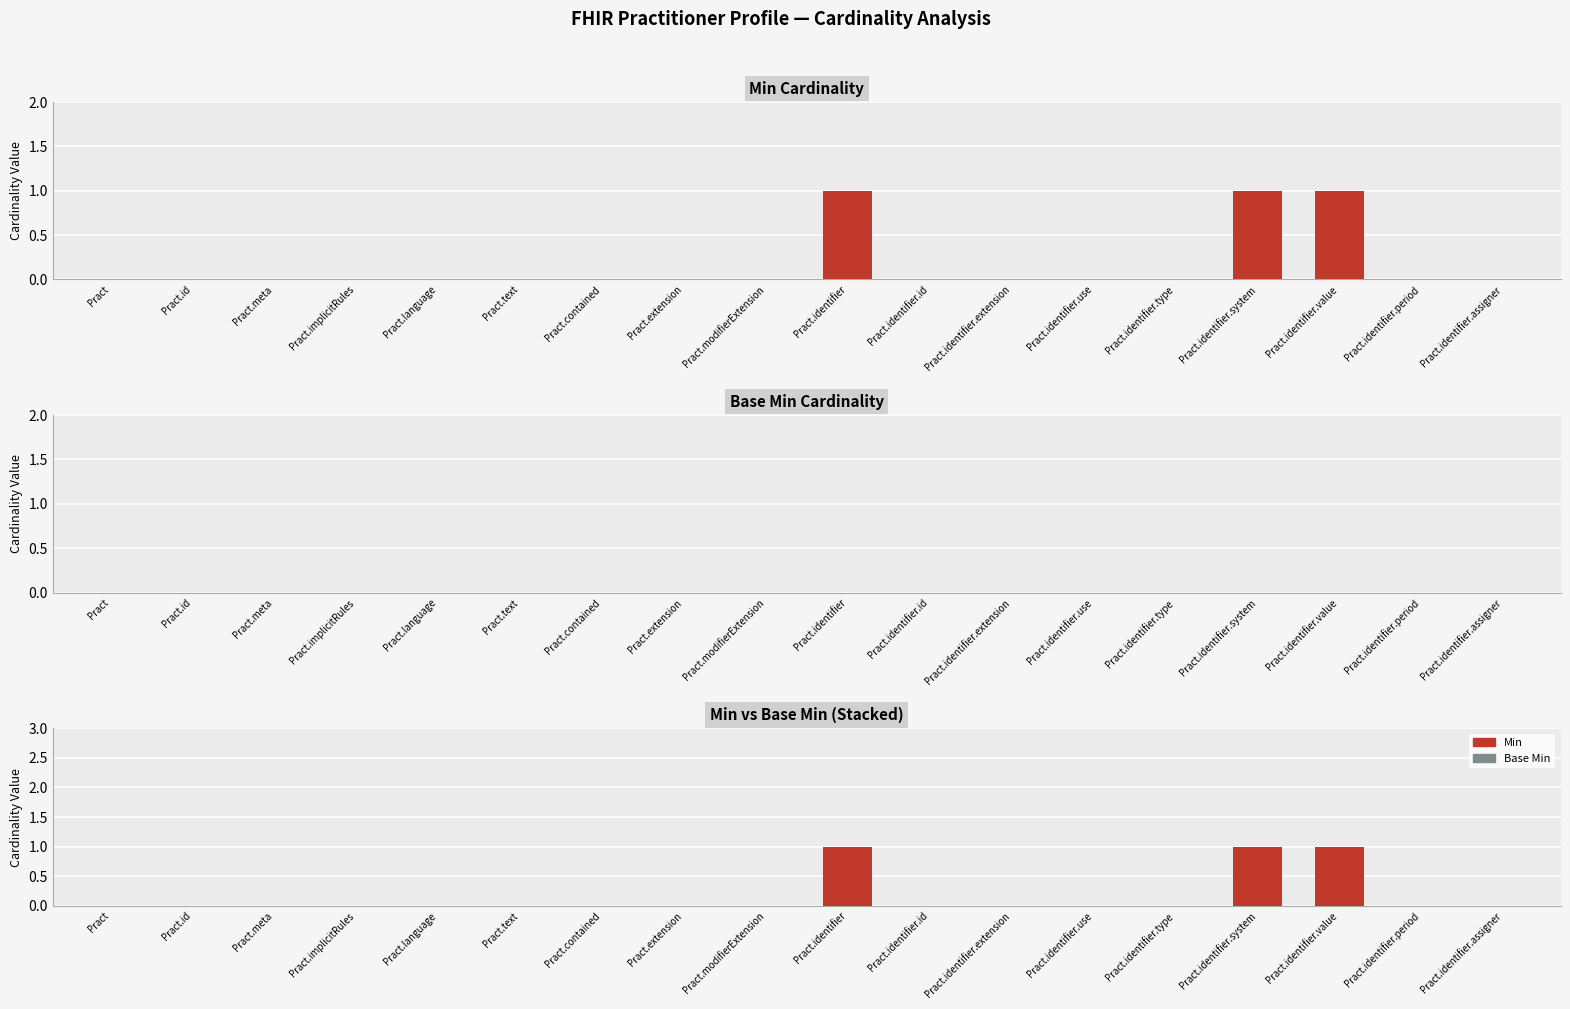

Which series has the largest total across all categories?

Min